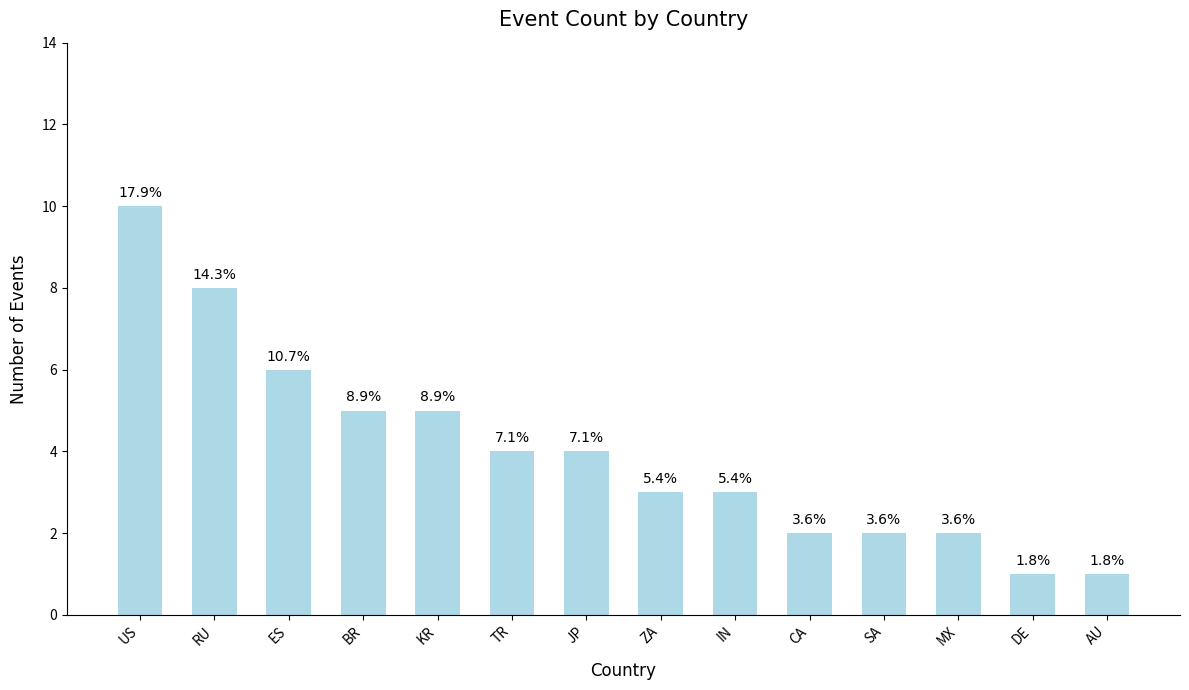

List the labels in order of value, largest first.

US, RU, ES, BR, KR, TR, JP, ZA, IN, CA, SA, MX, DE, AU